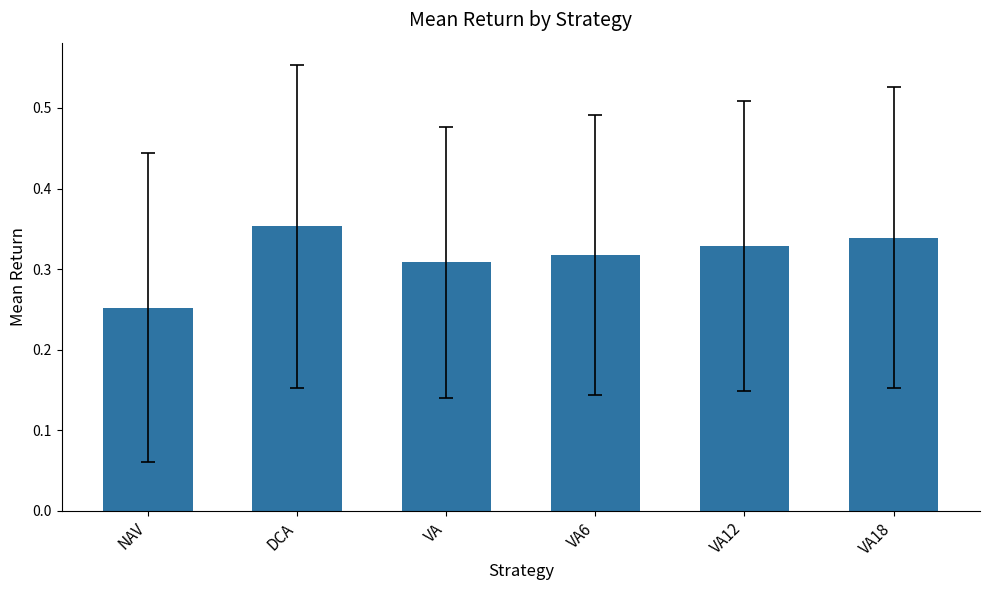

The chart shows a value of 0.1 at DCA. True or false?

False